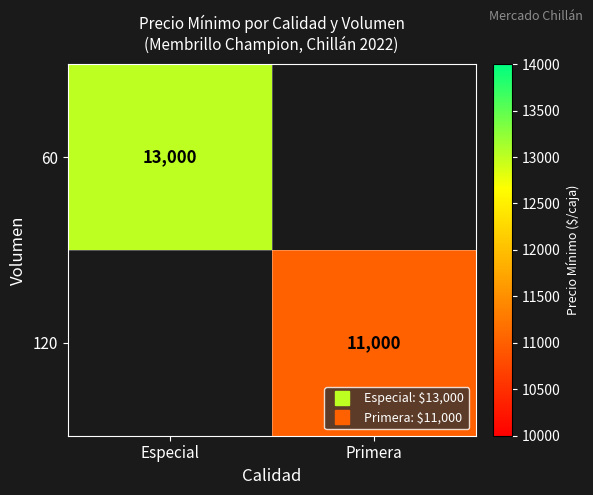

The 120 series shows 4151.8 at Primera. True or false?

False